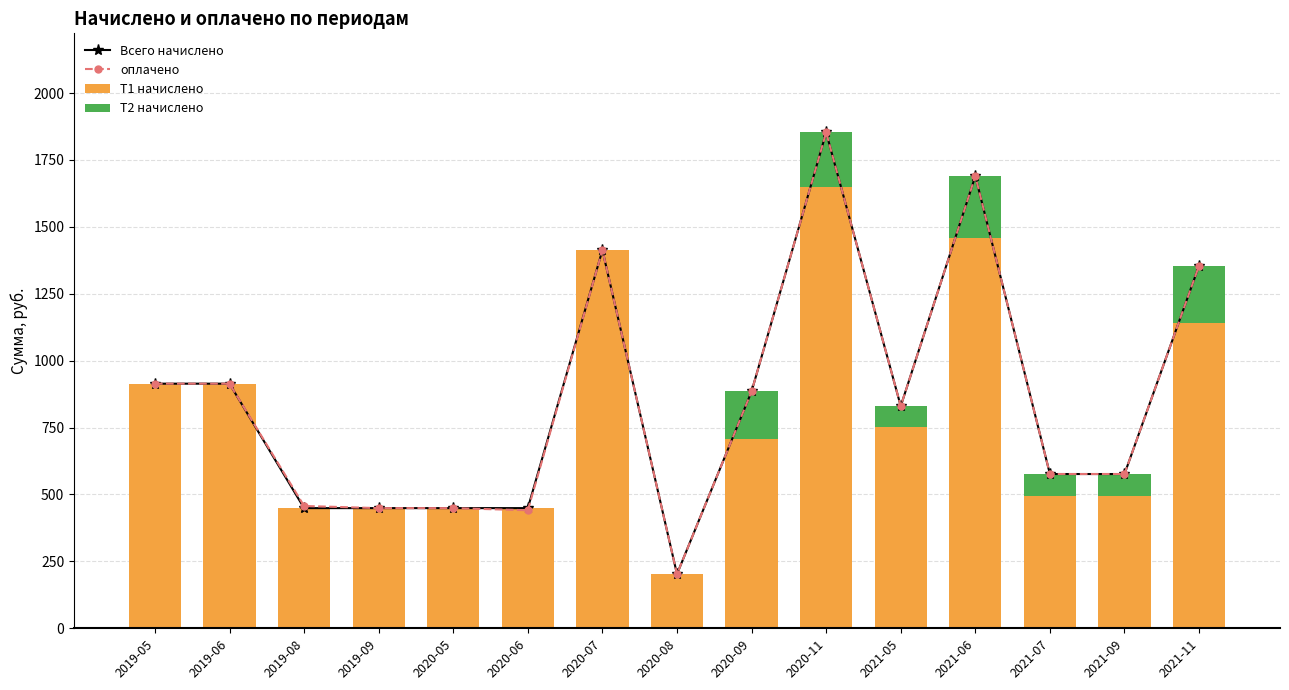

What is the difference between the highest and lowest values at 2020-05?

449.0